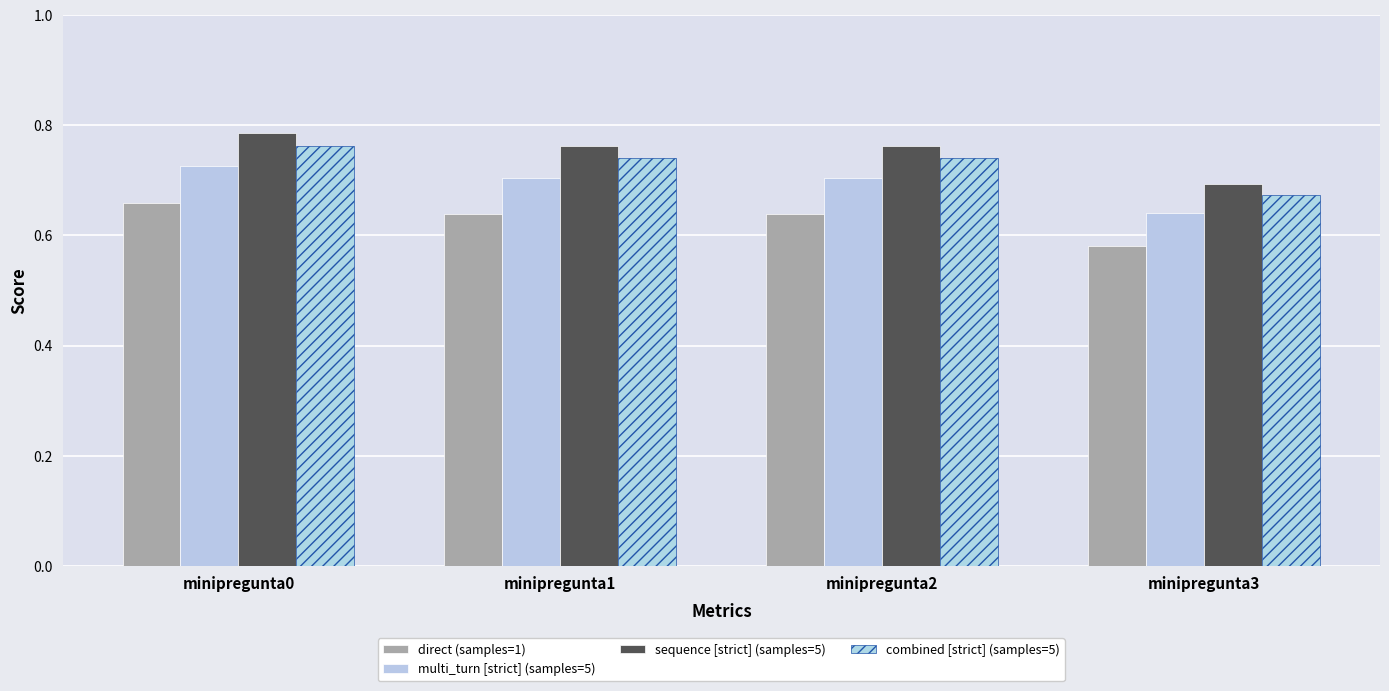

What is the difference between the maximum and minimum values in the combined [strict] (samples=5) series?

0.1